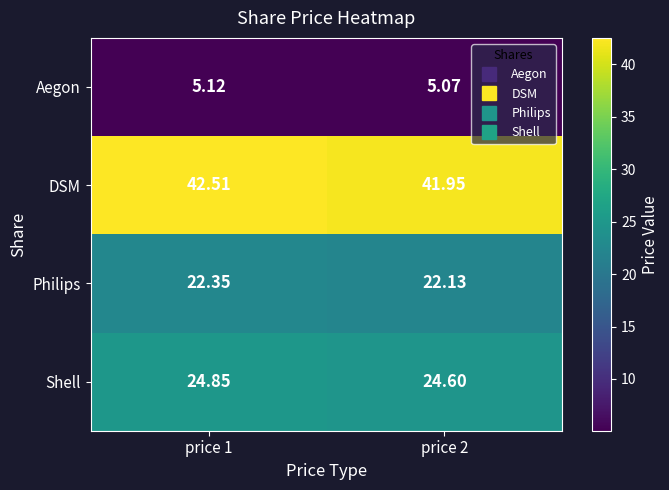

Between price 1 and price 2, which series saw the biggest shift?

DSM